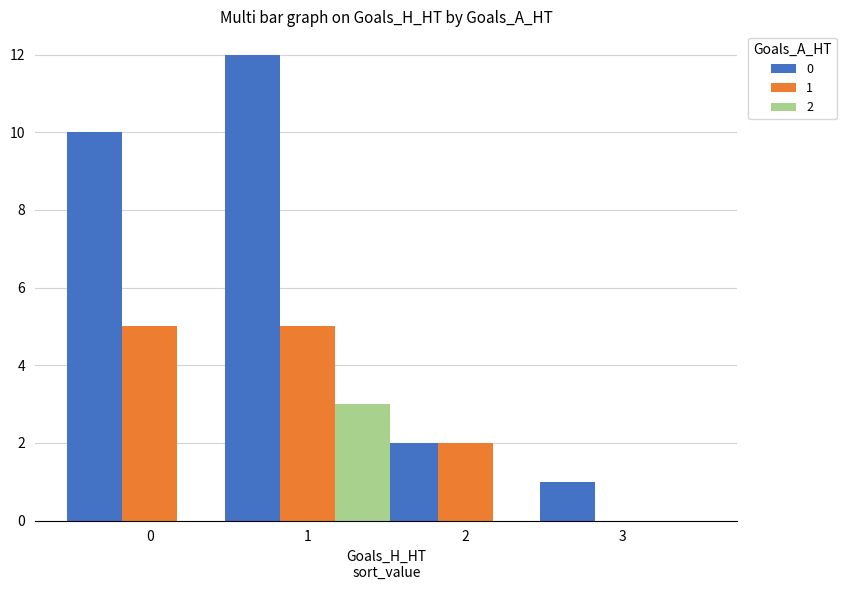

The 1 series shows 4 at 2. True or false?

False